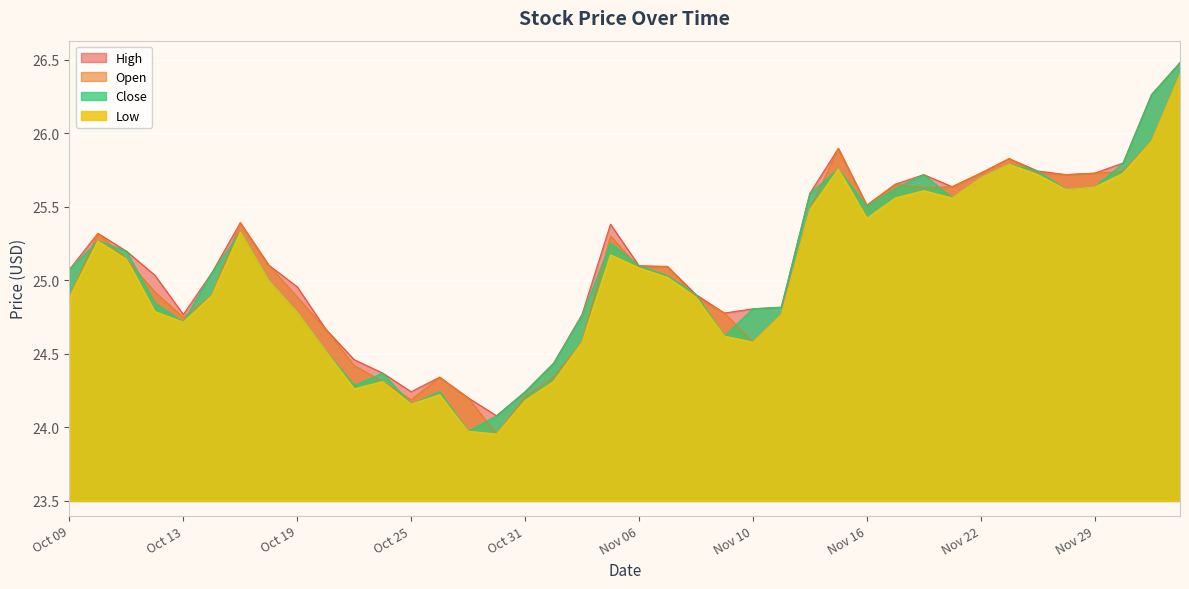

What value does the Open series have at 2023-11-01?

24.3